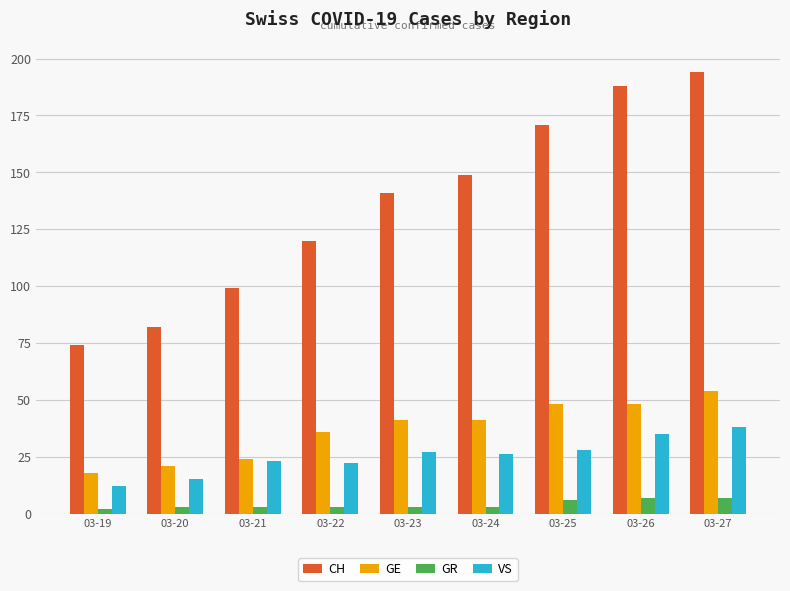

At which label does VS reach its peak?

03-27